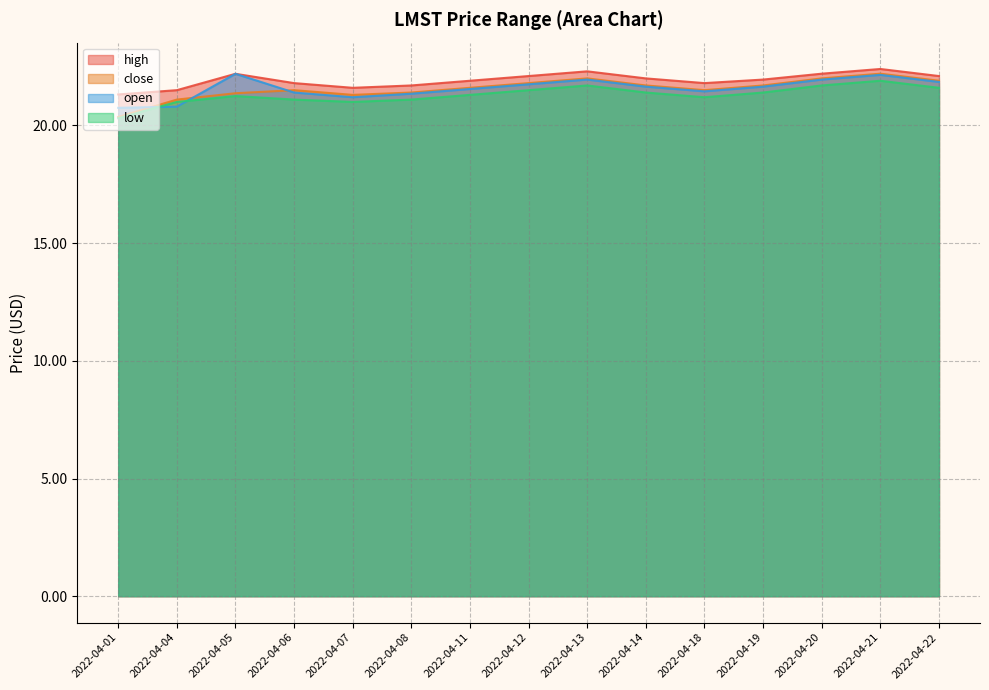

True or false: close and open intersect in this chart.

True